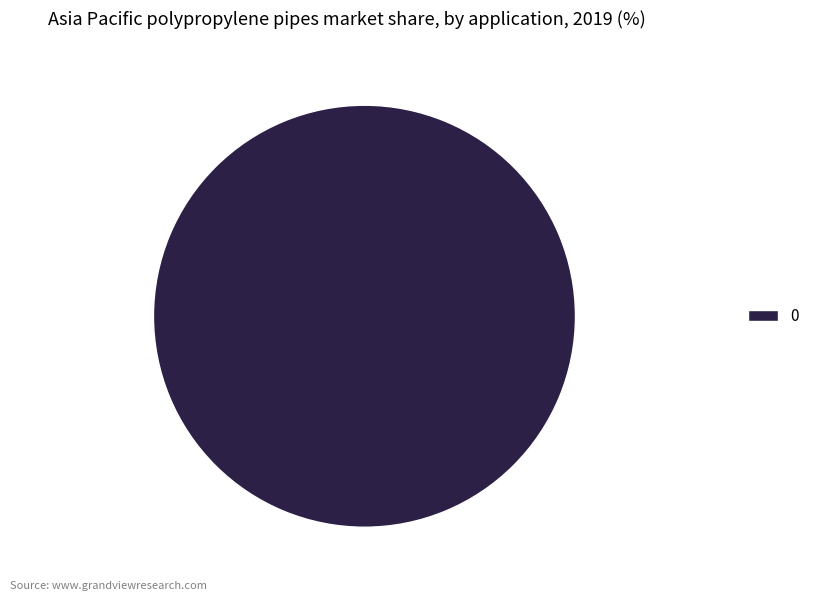

Is it true that 0 is 87% of the pie?

False